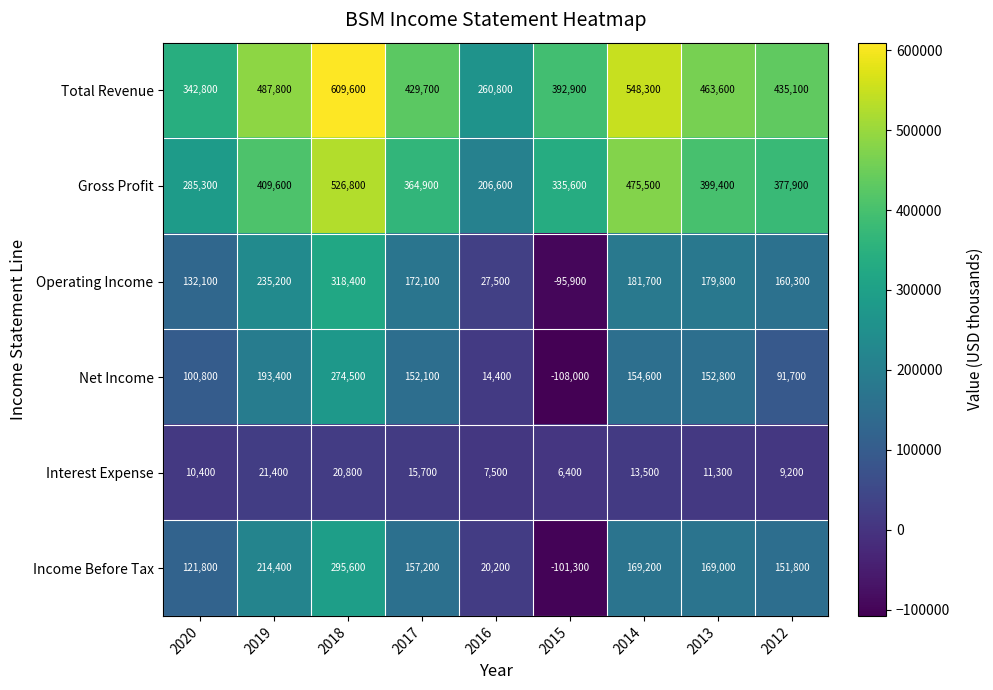

How many data points does each series have?

9